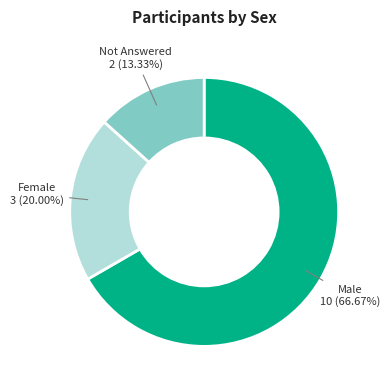

Approximately how many times larger is the value at Male compared to Not Answered?

5.0